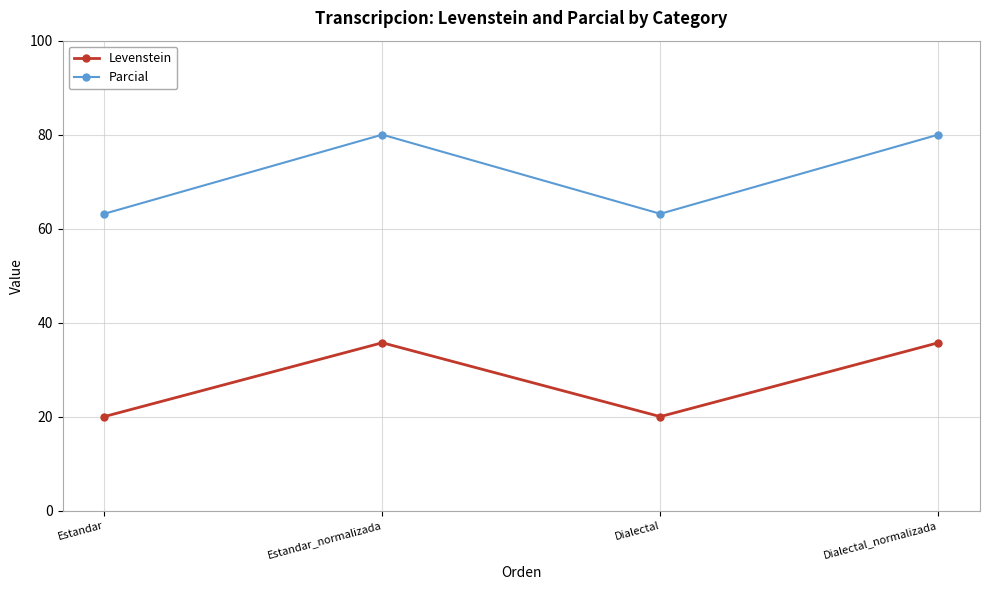

What is the minimum value for Levenstein?

20.0